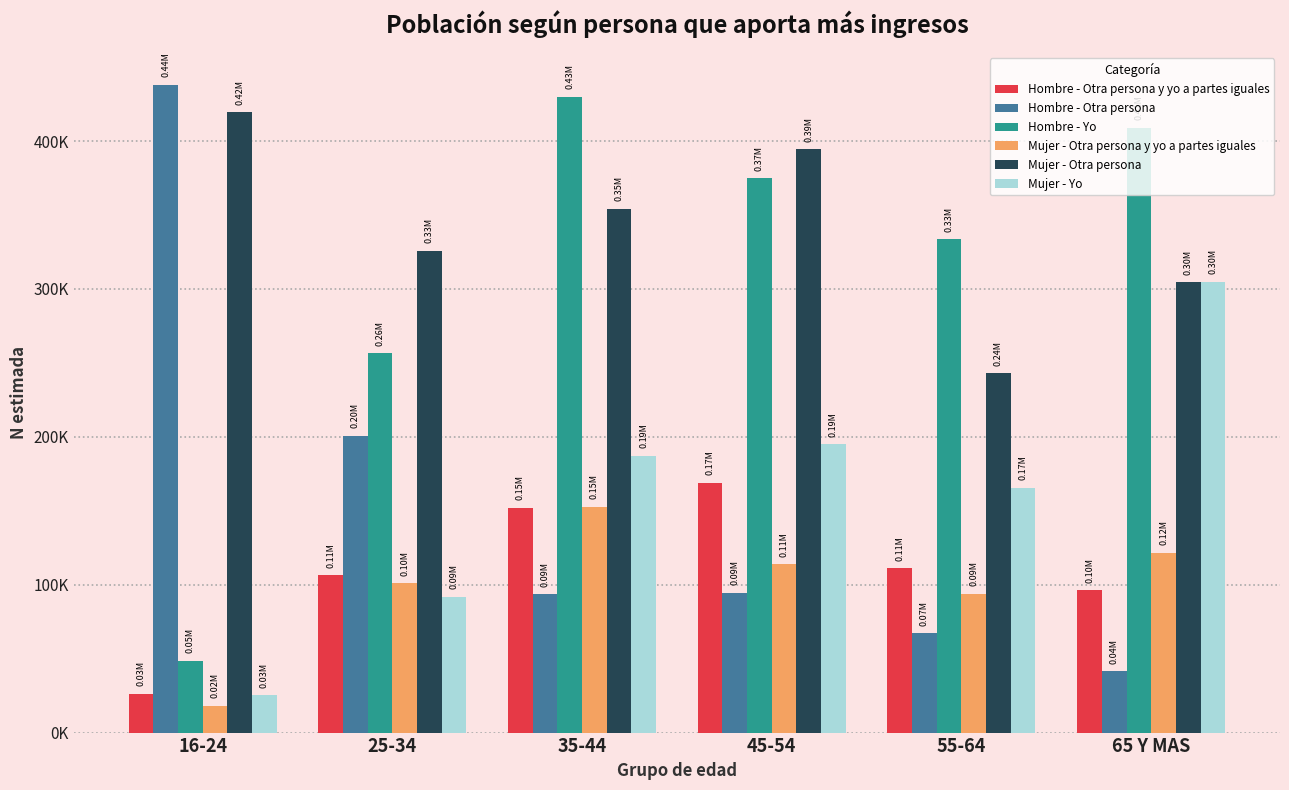

Reading left to right, transcribe all the data shown in this chart.

Hombre - Otra persona y yo a partes iguales: 16-24=26345	25-34=106230	35-44=152181	45-54=169019	55-64=111260	65 Y MAS=96470
Hombre - Otra persona: 16-24=438080	25-34=200766	35-44=93723	45-54=94483	55-64=67065	65 Y MAS=41403
Hombre - Yo: 16-24=48544	25-34=256421	35-44=429964	45-54=374952	55-64=333596	65 Y MAS=408999
Mujer - Otra persona y yo a partes iguales: 16-24=18191	25-34=100979	35-44=152730	45-54=113934	55-64=93890	65 Y MAS=121511
Mujer - Otra persona: 16-24=419467	25-34=325876	35-44=354234	45-54=394400	55-64=242921	65 Y MAS=304689
Mujer - Yo: 16-24=25209	25-34=92002	35-44=187246	45-54=194926	55-64=165619	65 Y MAS=304888